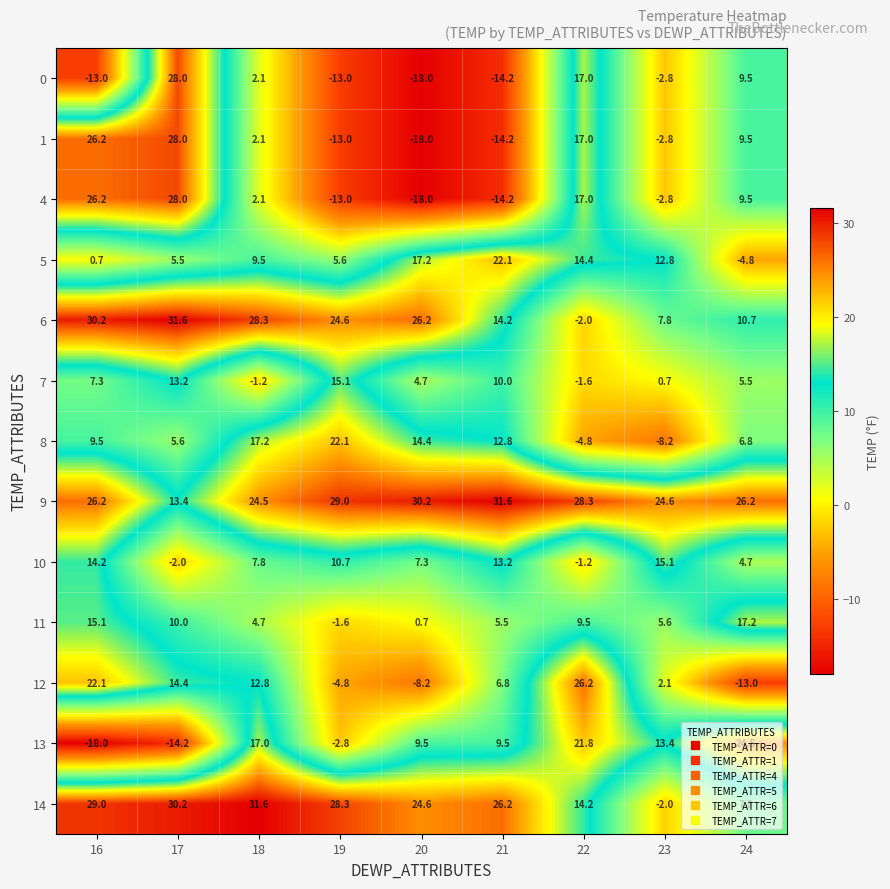

Count the number of categories in the chart.

9